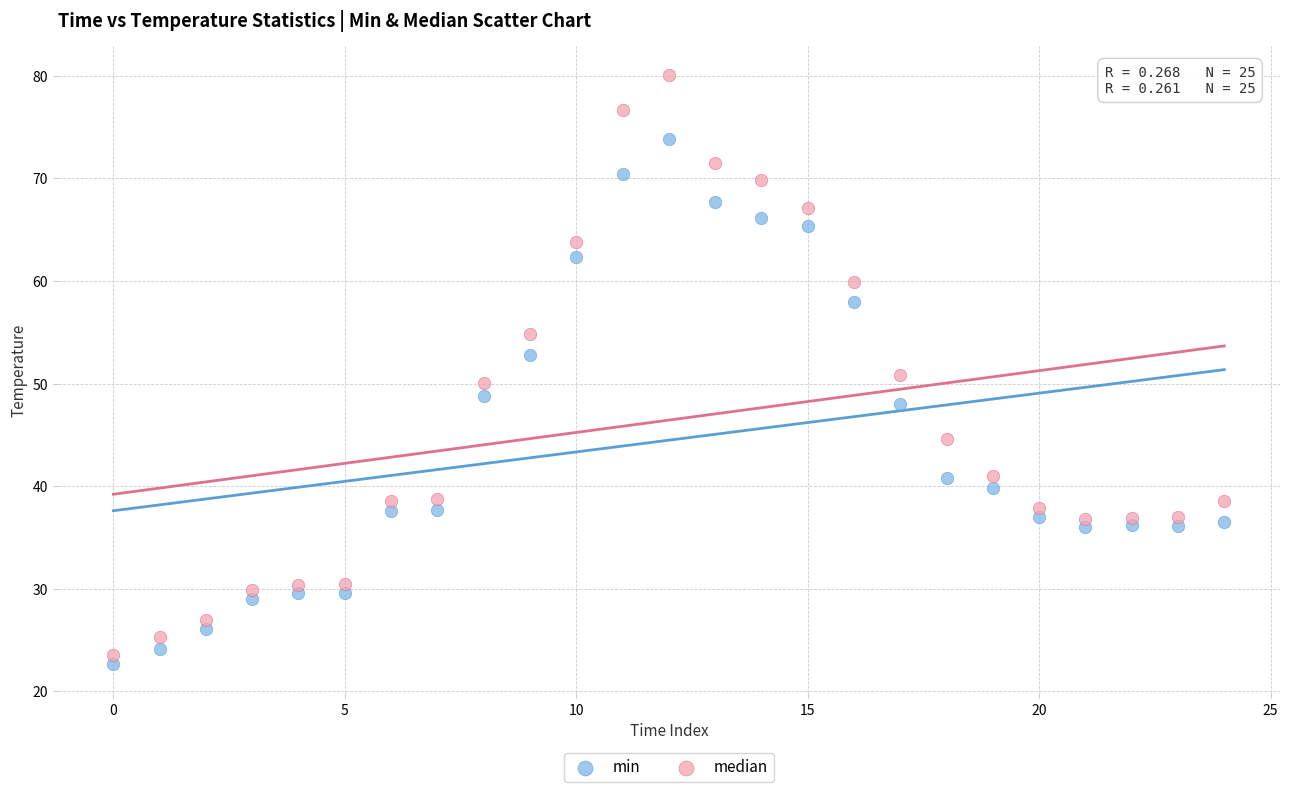

Across all data points, what is the range of Y values (max minus min)?

57.4